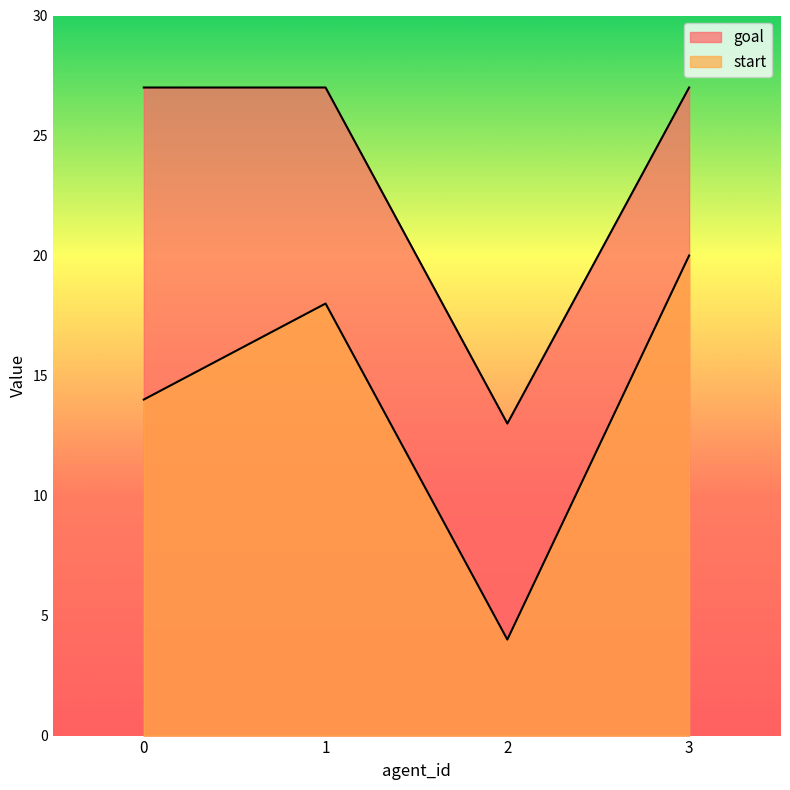

True or false: start and goal cross at least once.

False